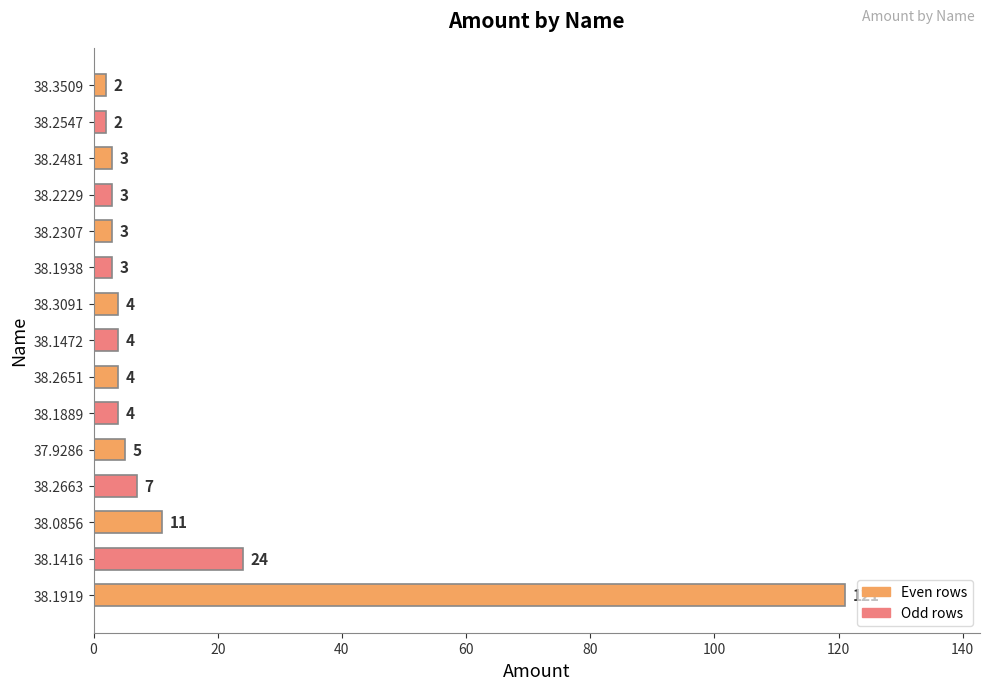

Does the chart contain any negative values?

No